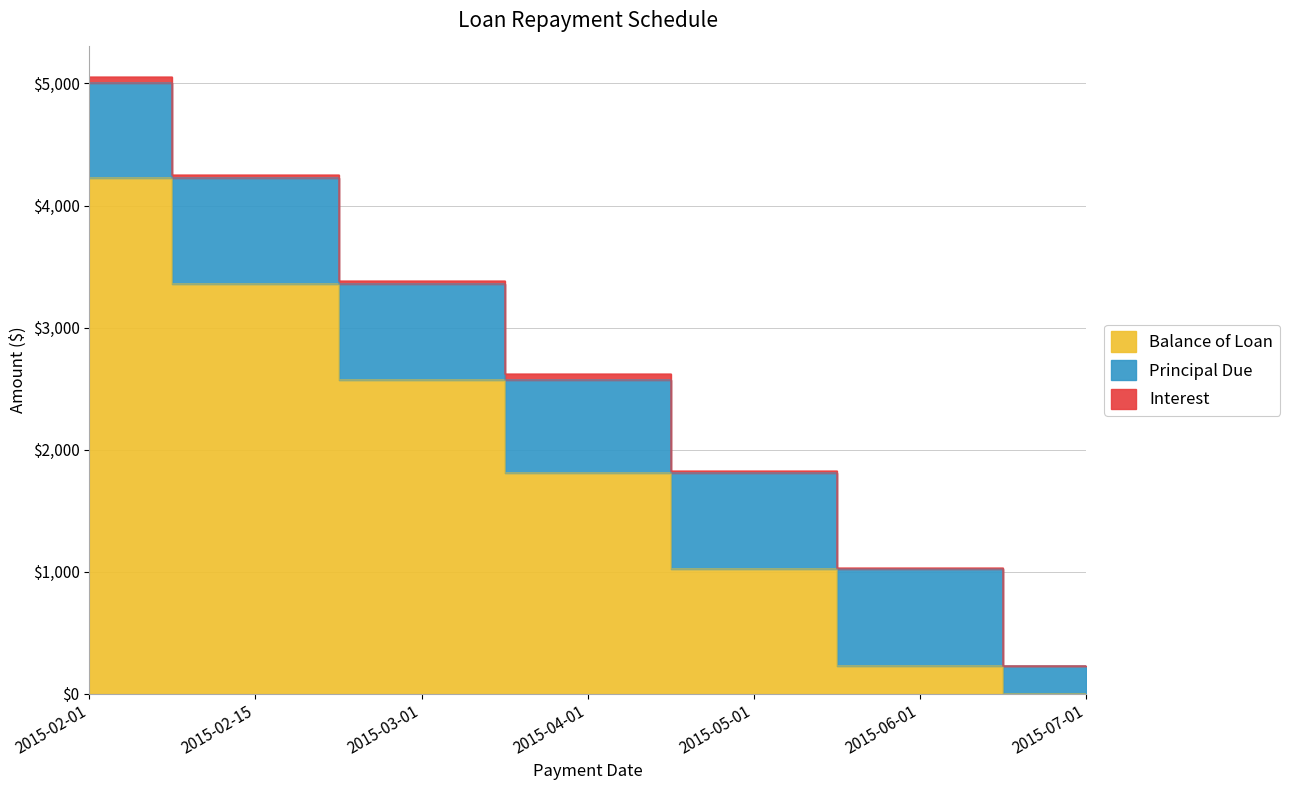

What is the label of the 5th point from the right?

2015-03-01